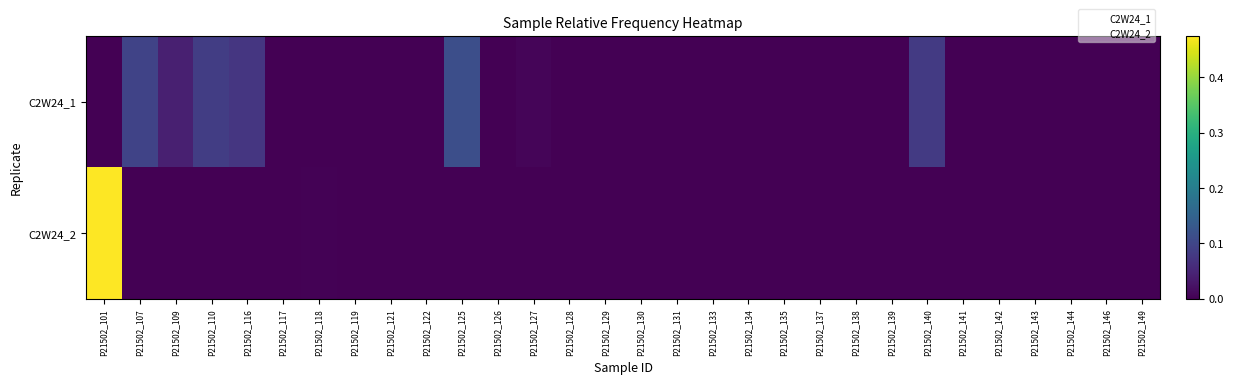

Reading left to right, list all the values displayed in this chart.

C2W24_1: P21502_101=0.0	P21502_107=0.1	P21502_109=0.0	P21502_110=0.1	P21502_116=0.1	P21502_117=0.0	P21502_118=0.0	P21502_119=0.0	P21502_121=0.0	P21502_122=0.0	P21502_125=0.1	P21502_126=0.0	P21502_127=0.0	P21502_128=0.0	P21502_129=0.0	P21502_130=0.0	P21502_131=0.0	P21502_133=0.0	P21502_134=0.0	P21502_135=0.0	P21502_137=0.0	P21502_138=0.0	P21502_139=0.0	P21502_140=0.1	P21502_141=0.0	P21502_142=0.0	P21502_143=0.0	P21502_144=0.0	P21502_146=0.0	P21502_149=0.0
C2W24_2: P21502_101=0.5	P21502_107=0.0	P21502_109=0.0	P21502_110=0.0	P21502_116=0.0	P21502_117=0.0	P21502_118=0.0	P21502_119=0.0	P21502_121=0.0	P21502_122=0.0	P21502_125=0.0	P21502_126=0.0	P21502_127=0.0	P21502_128=0.0	P21502_129=0.0	P21502_130=0.0	P21502_131=0.0	P21502_133=0.0	P21502_134=0.0	P21502_135=0.0	P21502_137=0.0	P21502_138=0.0	P21502_139=0.0	P21502_140=0.0	P21502_141=0.0	P21502_142=0.0	P21502_143=0.0	P21502_144=0.0	P21502_146=0.0	P21502_149=0.0